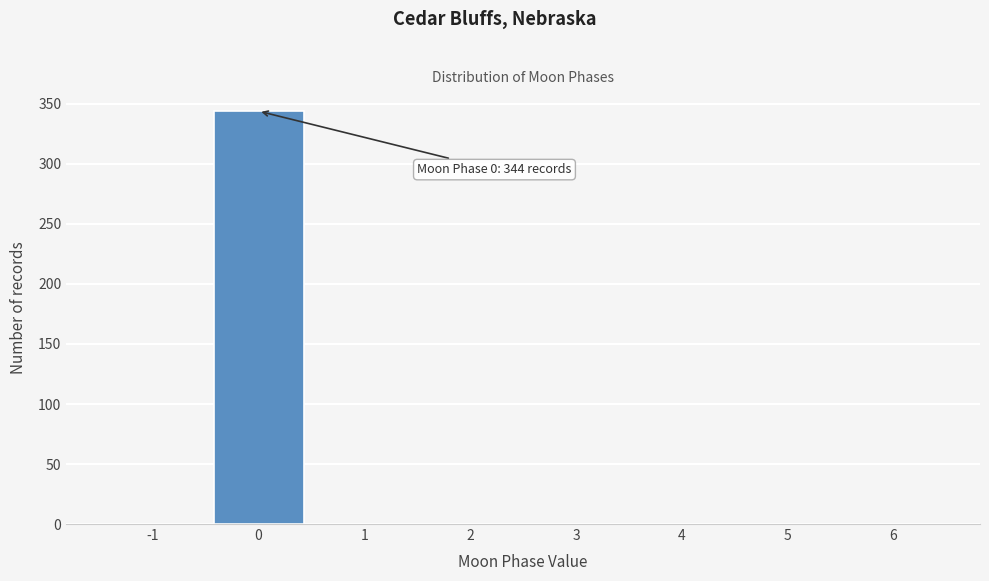

Reading right to left, transcribe all the data shown in this chart.

6=0	5=0	4=0	3=0	2=0	1=0	0=344	-1=0